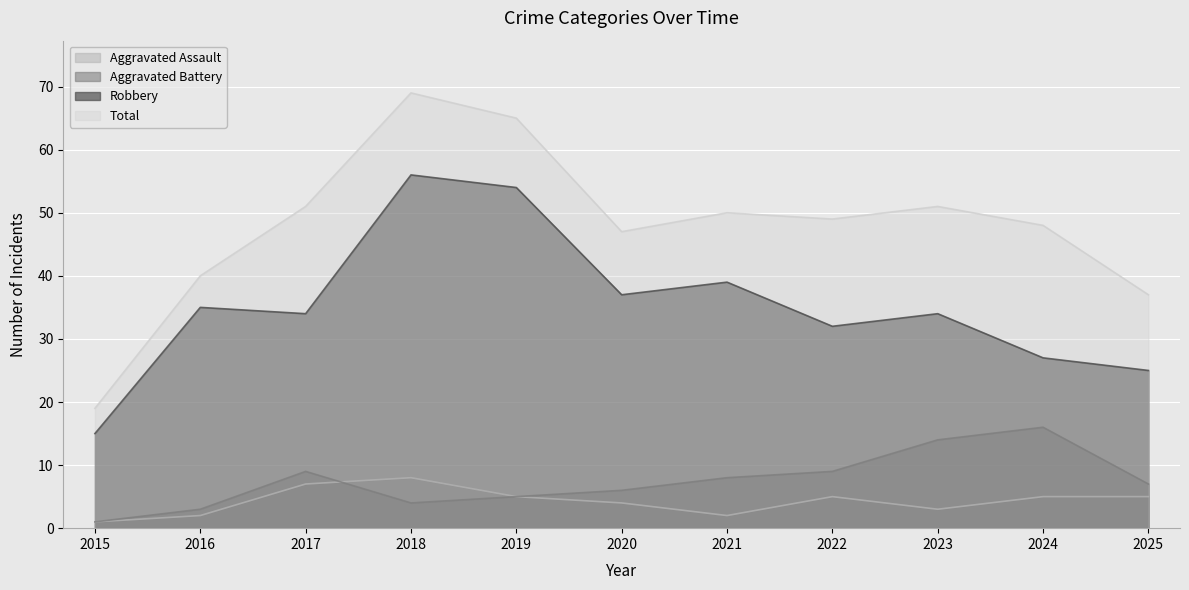

Reading left to right, transcribe all the data shown in this chart.

Aggravated Assault: 1	2	7	8	5	4	2	5	3	5	5
Aggravated Battery: 1	3	9	4	5	6	8	9	14	16	7
Robbery: 15	35	34	56	54	37	39	32	34	27	25
Total: 19	40	51	69	65	47	50	49	51	48	37